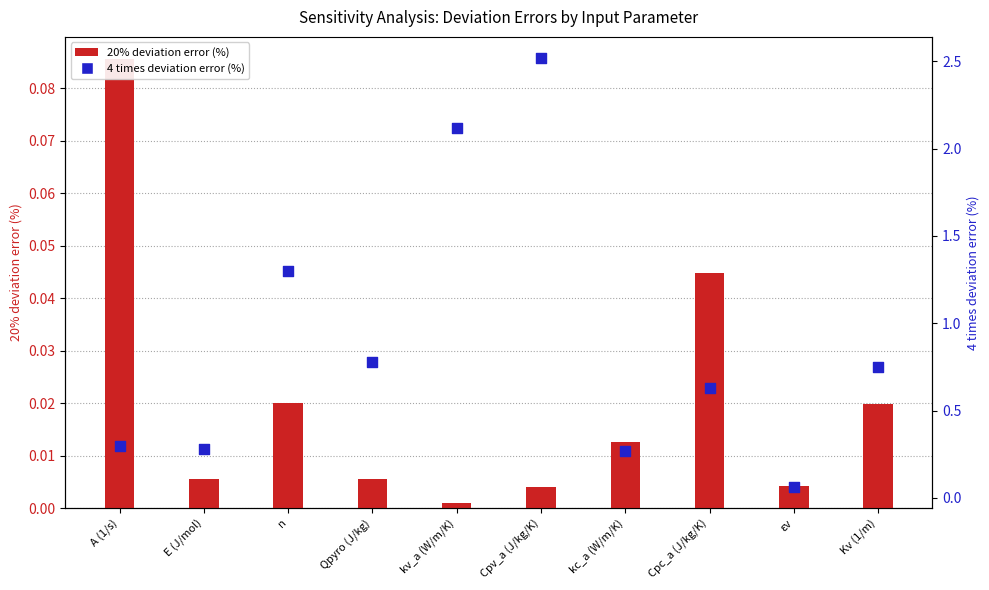

What is the total value across all series at Qpyro (J/kg)?

0.8